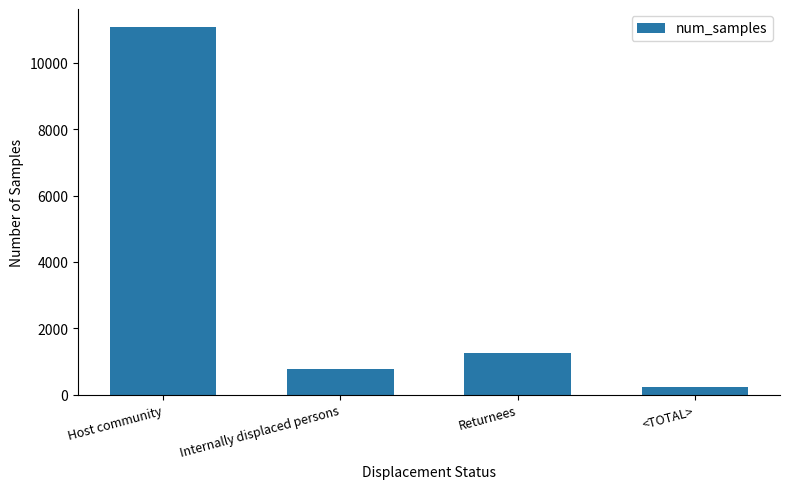

What position from the left is Returnees?

3